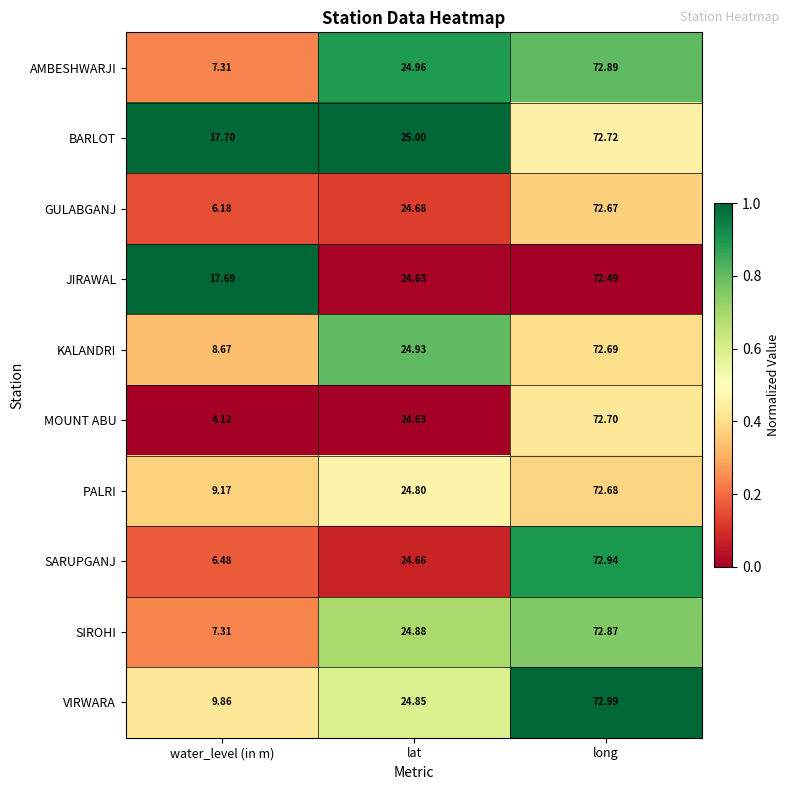

Rank the categories by KALANDRI value from lowest to highest.

water_level (in m), lat, long